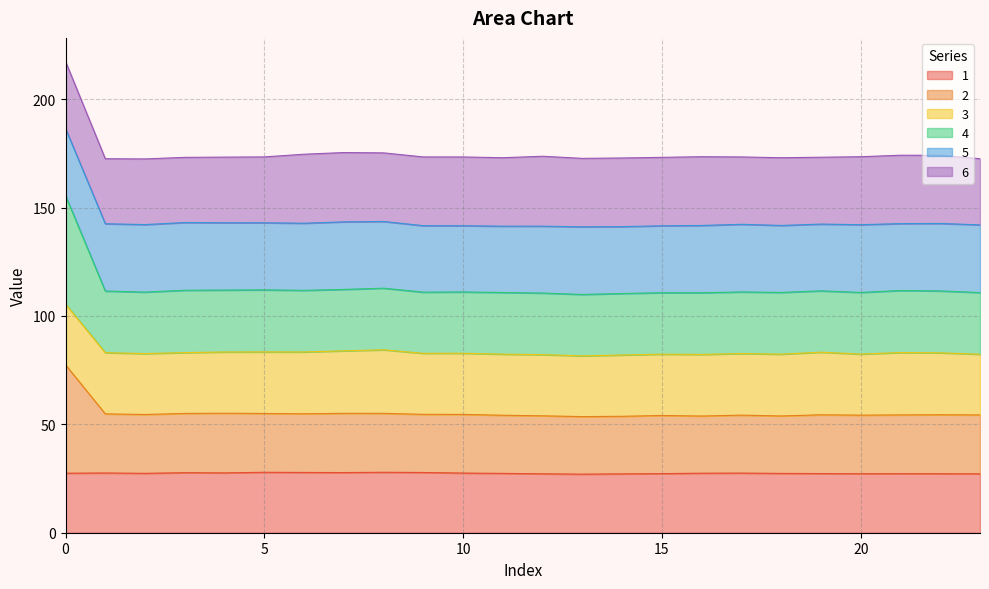

What is the highest value of the 1 series?

27.9